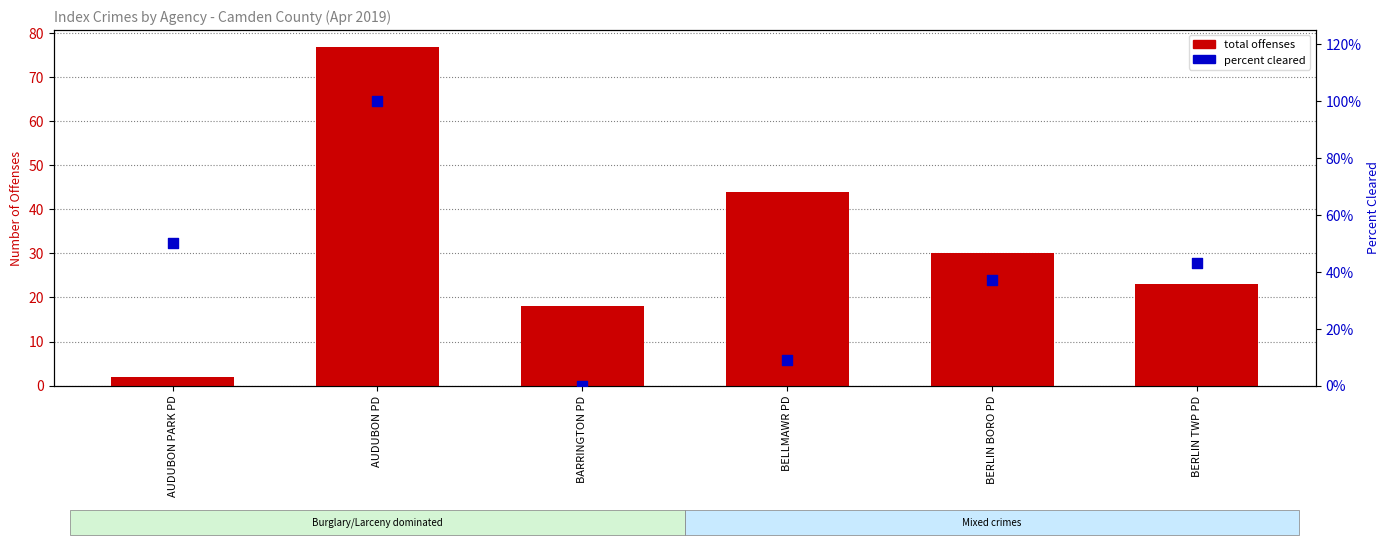

Which series reaches the minimum Y coordinate?

percent cleared